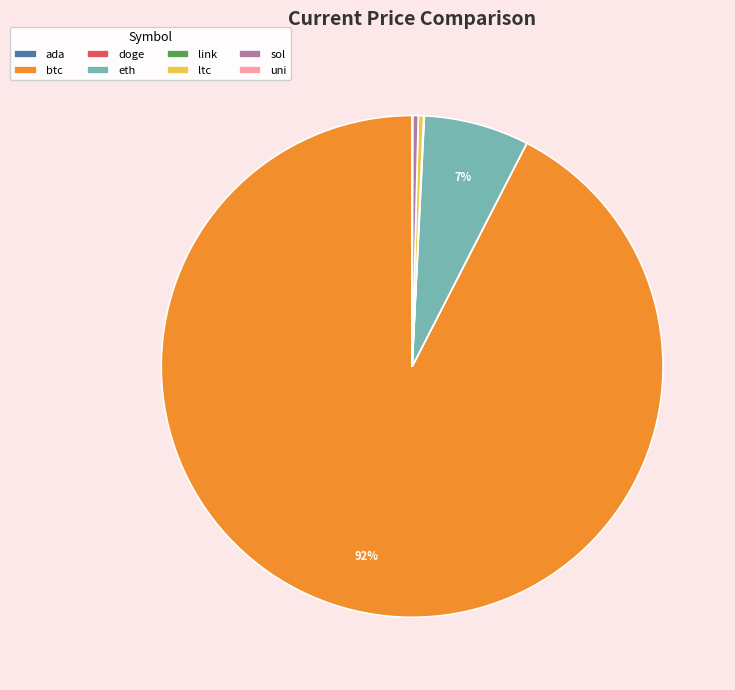

Is it true that sol is 0% of the pie?

True